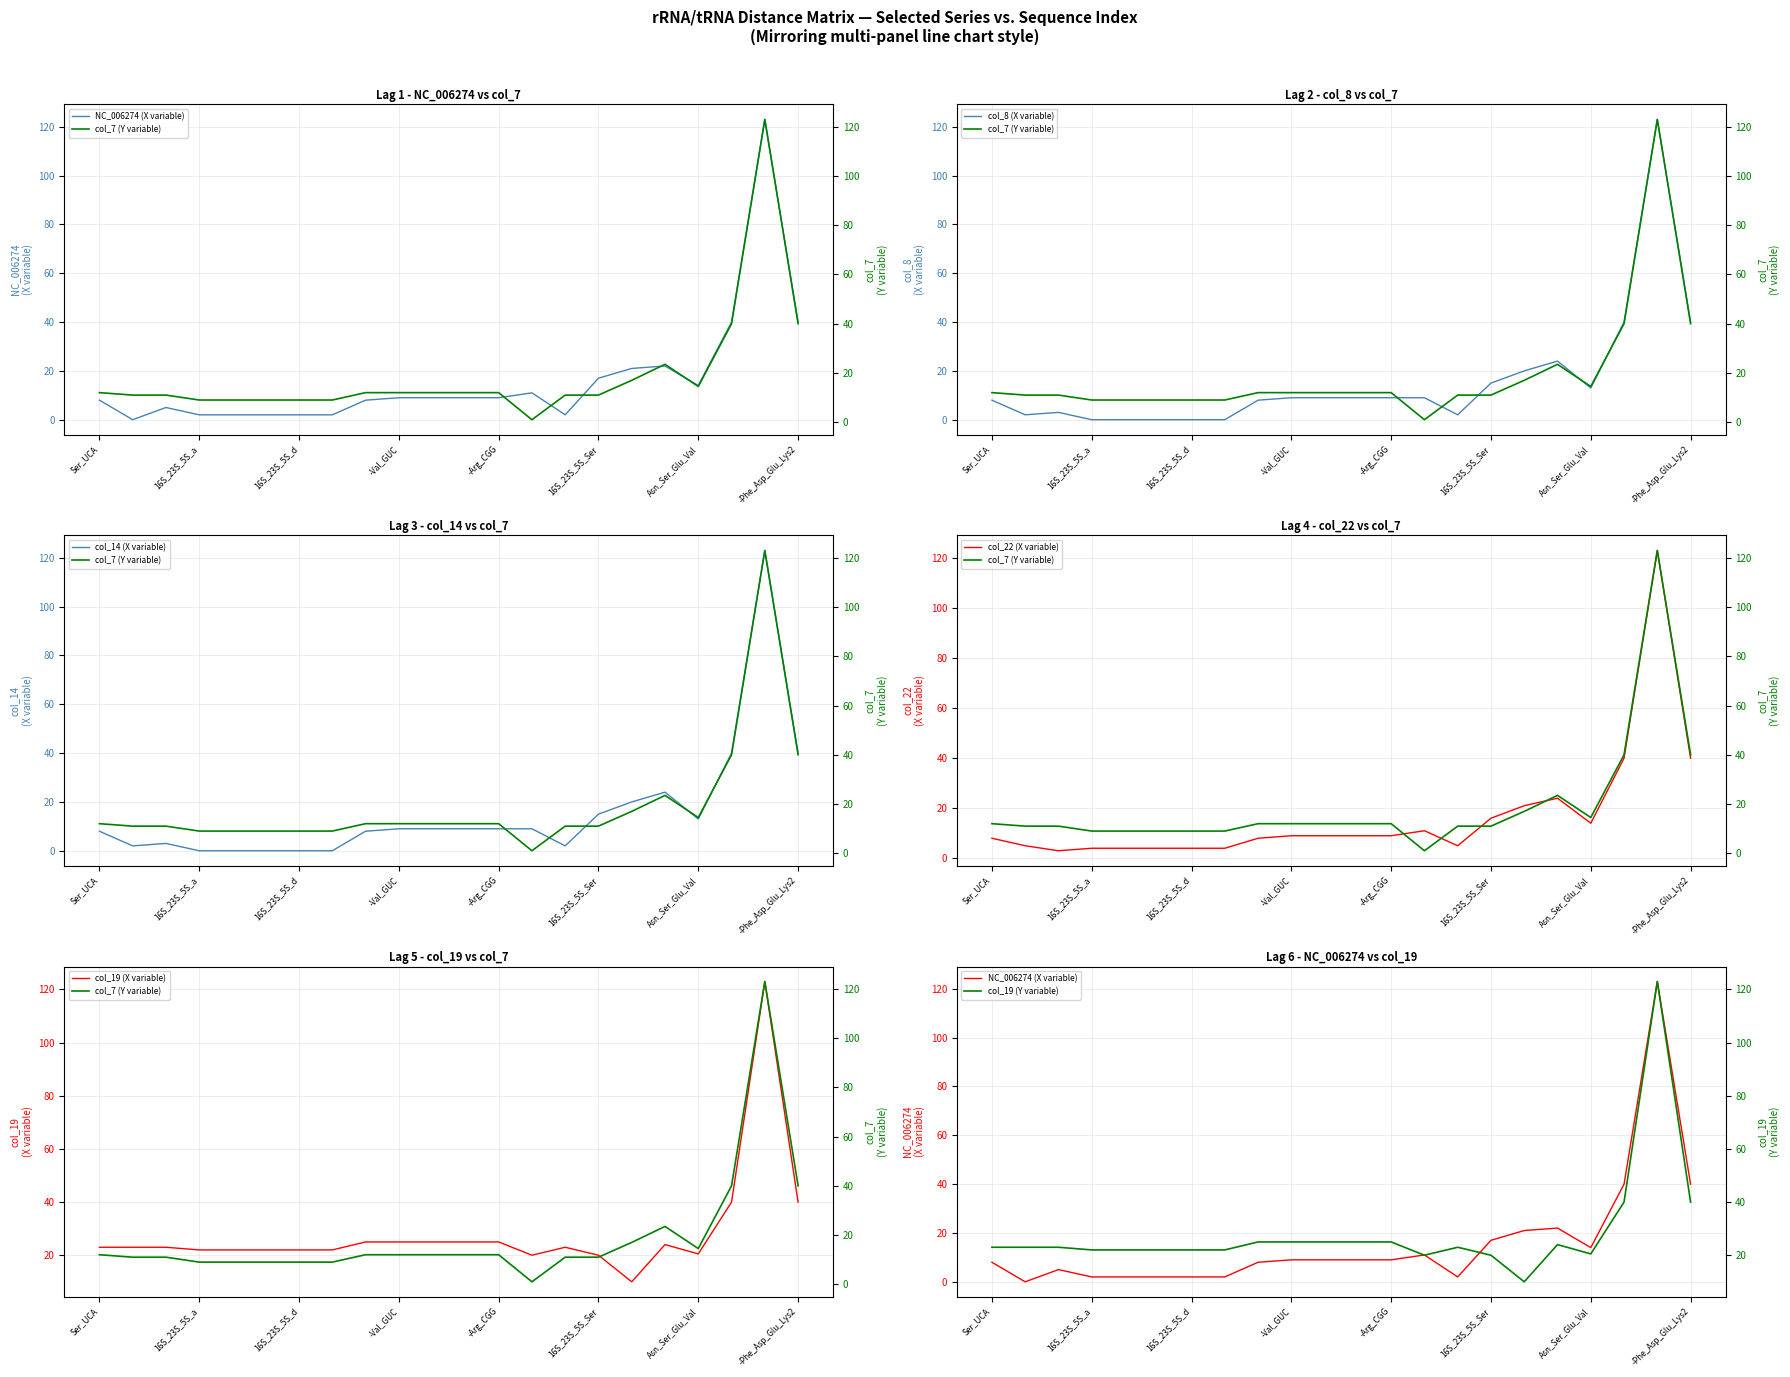

How many values in the col_19 series are below 23?

9